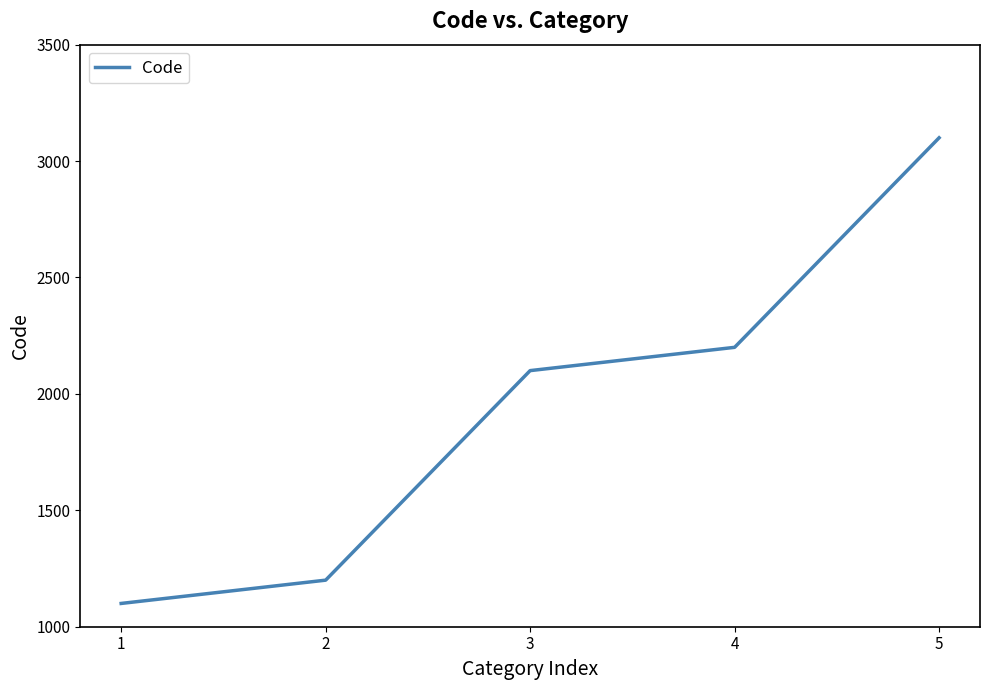

Approximately how many times larger is the value at 1 compared to 3?

0.5